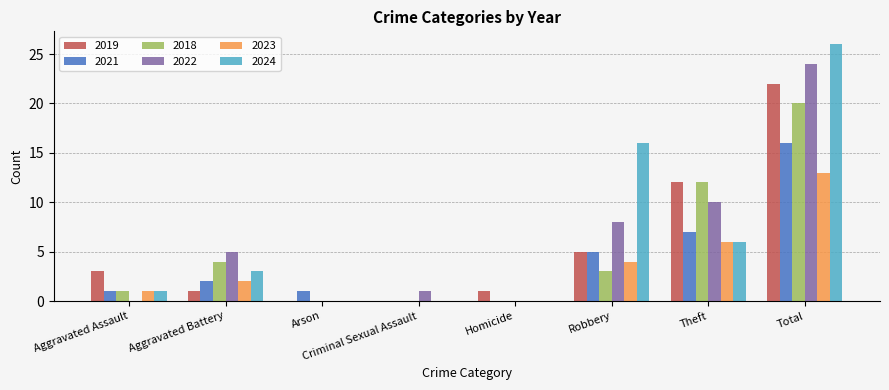

The 2022 series shows -17 at Homicide. True or false?

False